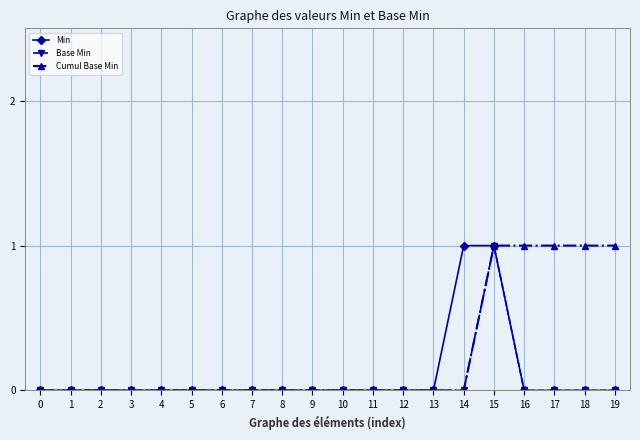

Does the chart have visible grid lines?

Yes